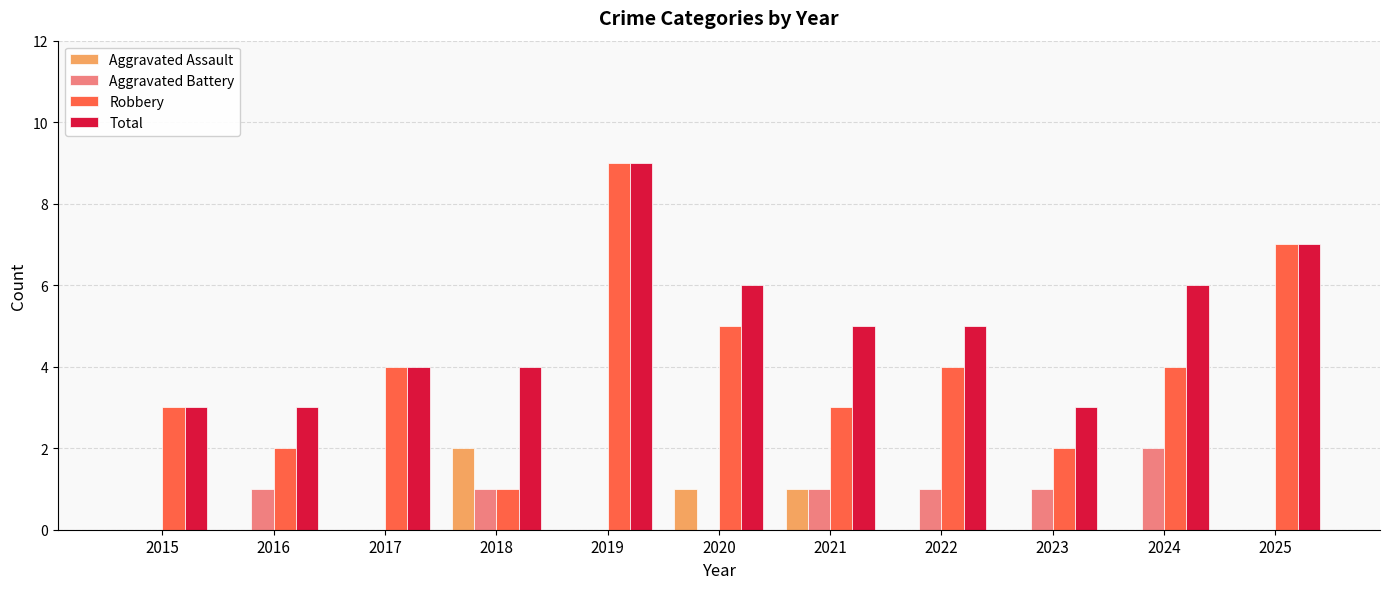

Is it true that Aggravated Battery equals 0 at 2018?

False